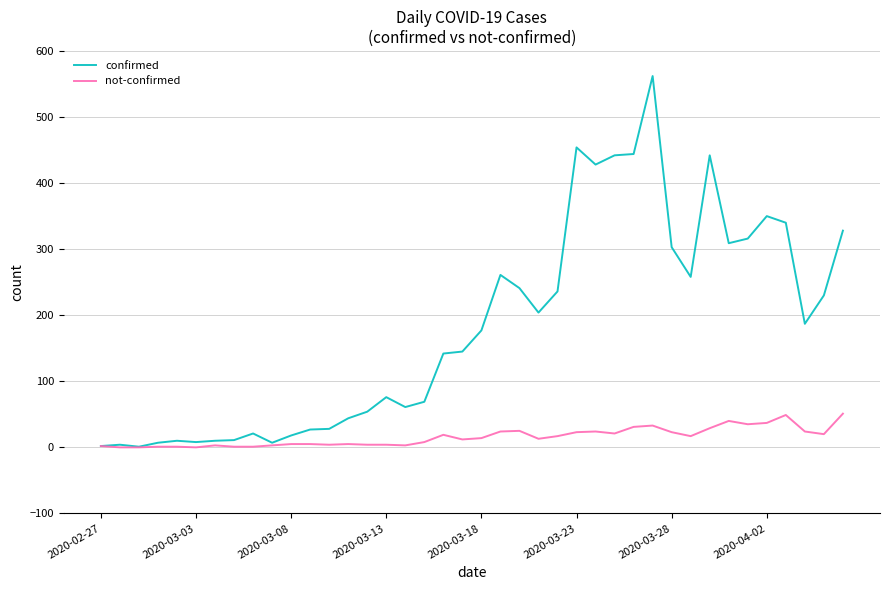

Which series has the largest total across all categories?

confirmed